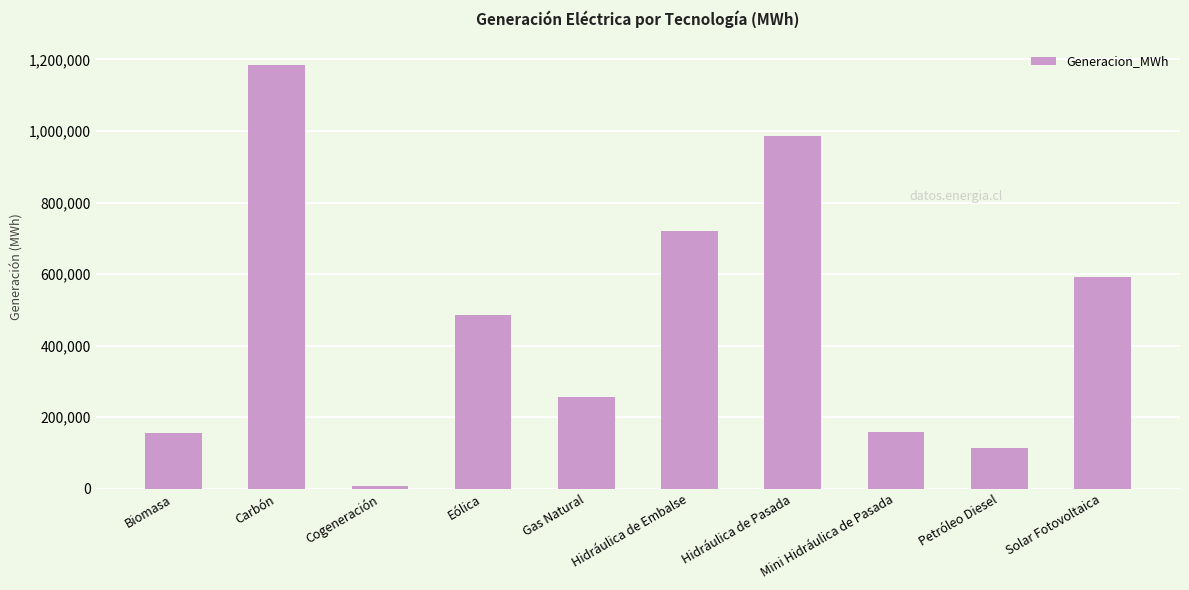

What is the average value?

466003.2